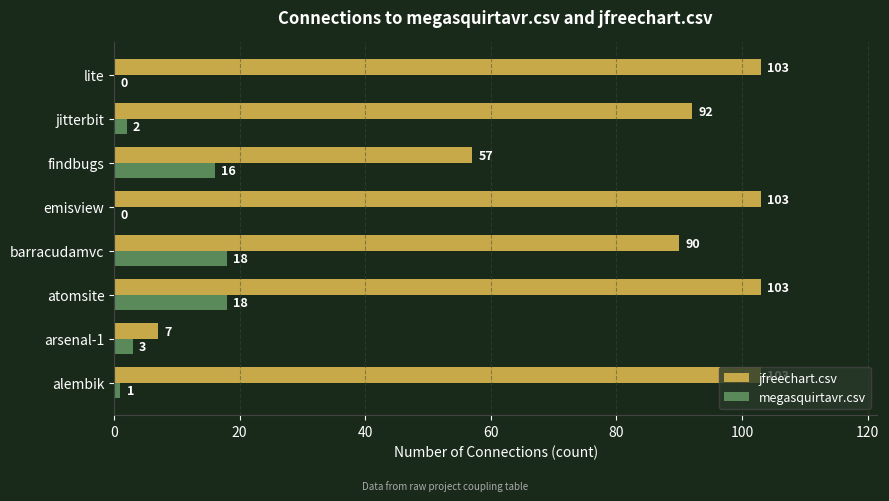

The megasquirtavr.csv series shows 12 at atomsite. True or false?

False